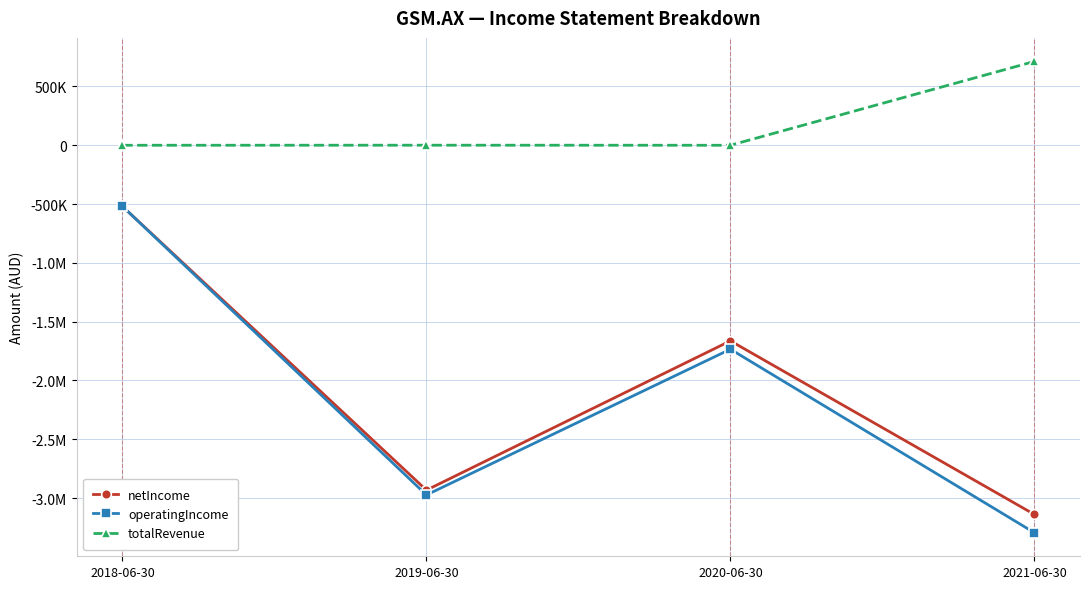

What are all the series names shown in the legend?

netIncome, operatingIncome, totalRevenue